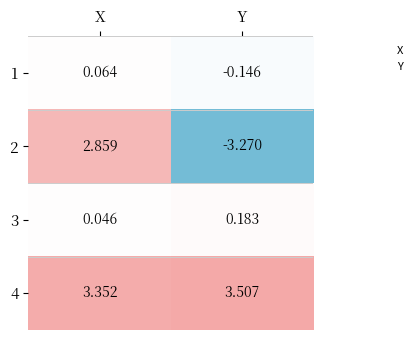

At which label does 2 reach its peak?

X